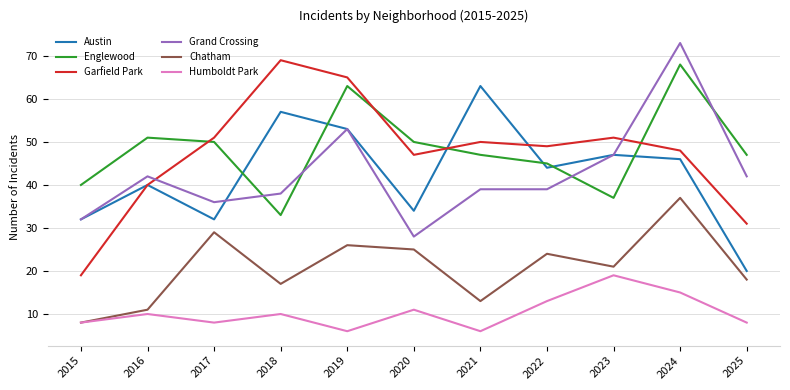

The Chatham series shows 11 at 2016. True or false?

True